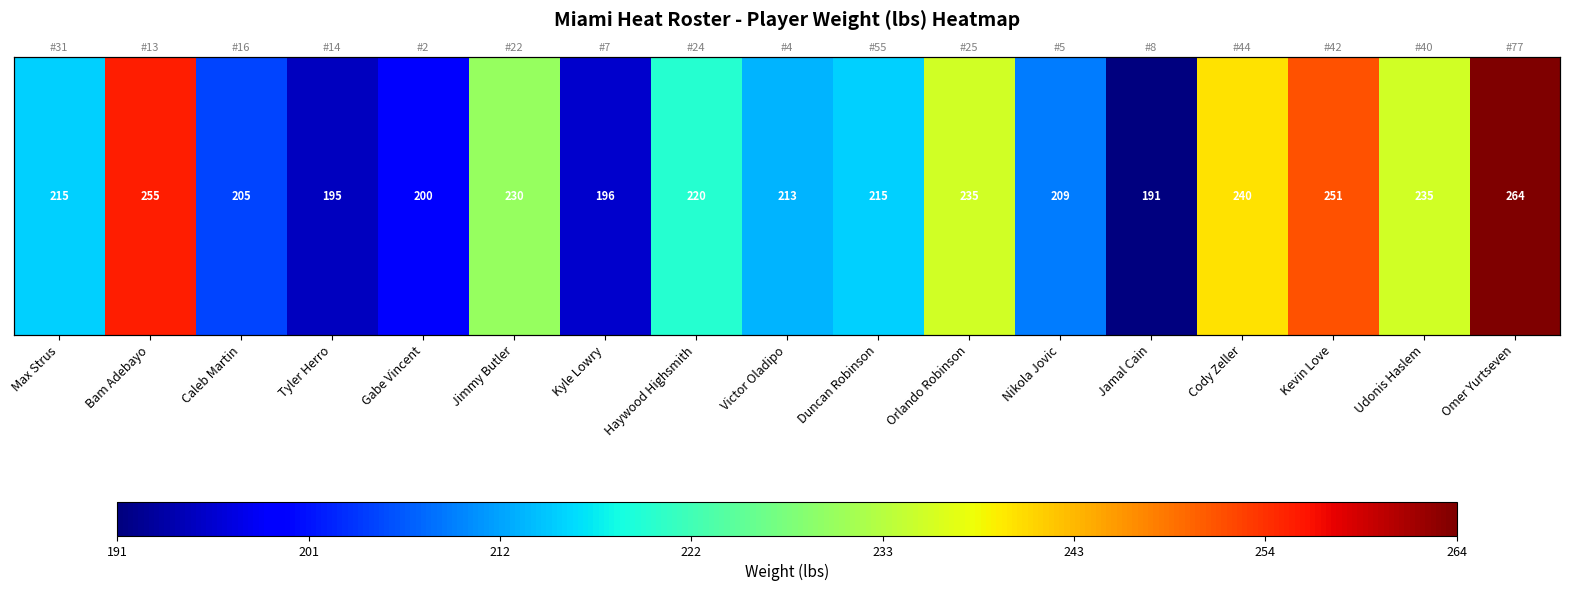

True or false: the data shows 230 at Jimmy Butler.

True